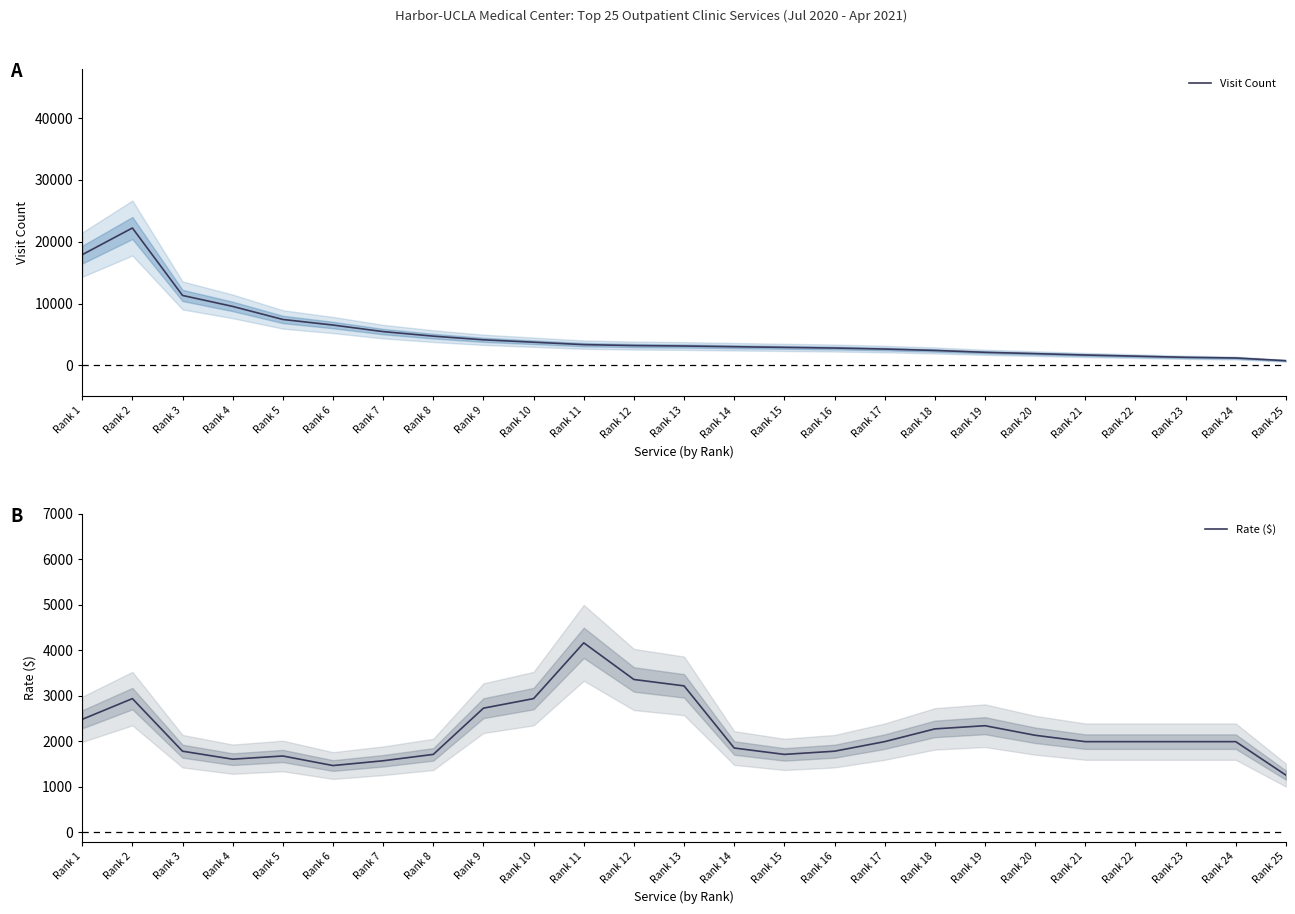

Reading left to right, extract all data points from this chart.

Visit Count: 17915.0	22227.0	11324.0	9553.0	7443.3	6540.0	5479.7	4745.3	4155.3	3763.3	3375.3	3224.0	3150.7	3035.0	2927.7	2821.7	2657.7	2433.3	2130.0	1918.3	1695.7	1511.0	1323.7	1211.3	776.3
Rate ($): 2485.0	2940.0	1785.0	1610.0	1680.0	1470.0	1575.0	1715.0	2730.0	2940.0	4165.0	3360.0	3220.0	1855.0	1715.0	1785.0	1995.0	2275.0	2345.0	2135.0	1995.0	1995.0	1995.0	1995.0	1260.0